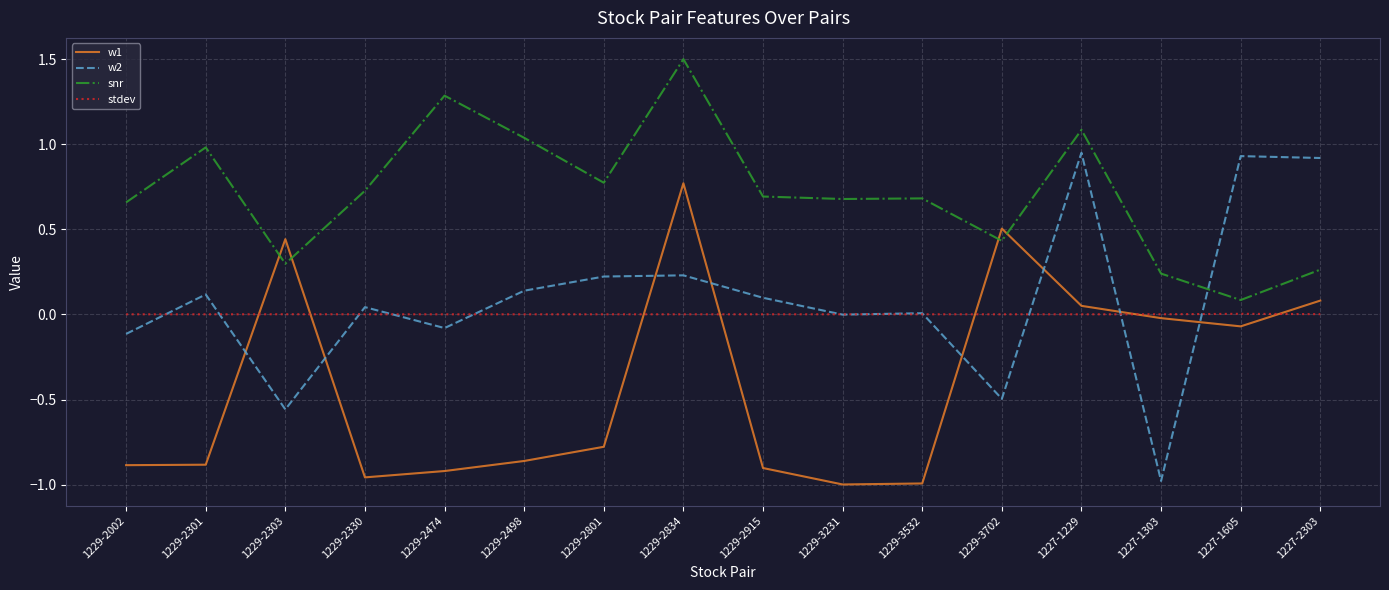

At which category is the sum across all series the highest?

1229-2834